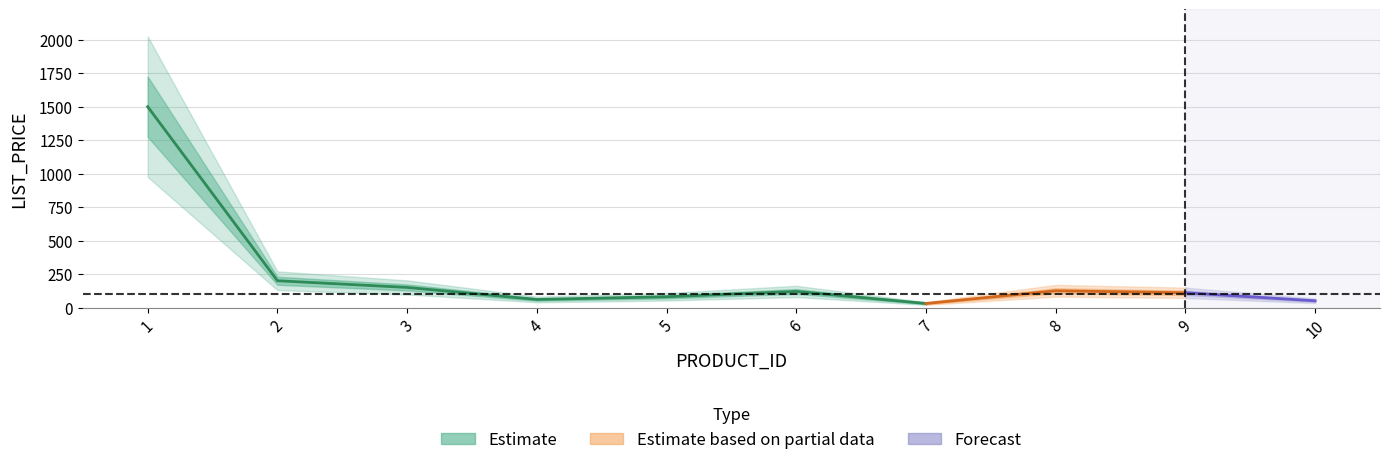

What is the difference between the second highest and second lowest values?

150